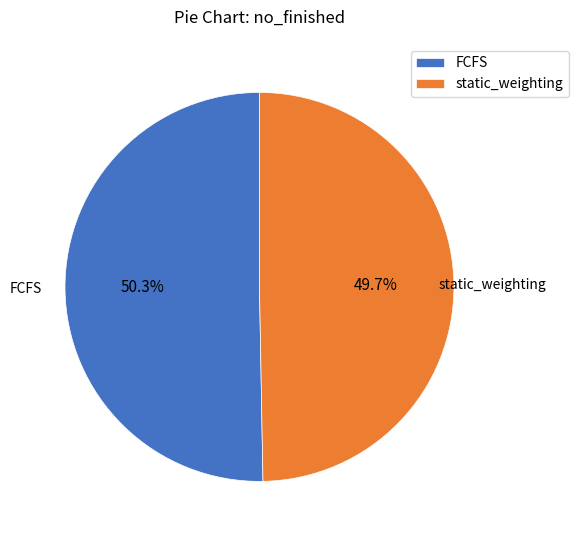

Between FCFS and static_weighting, which is larger?

FCFS